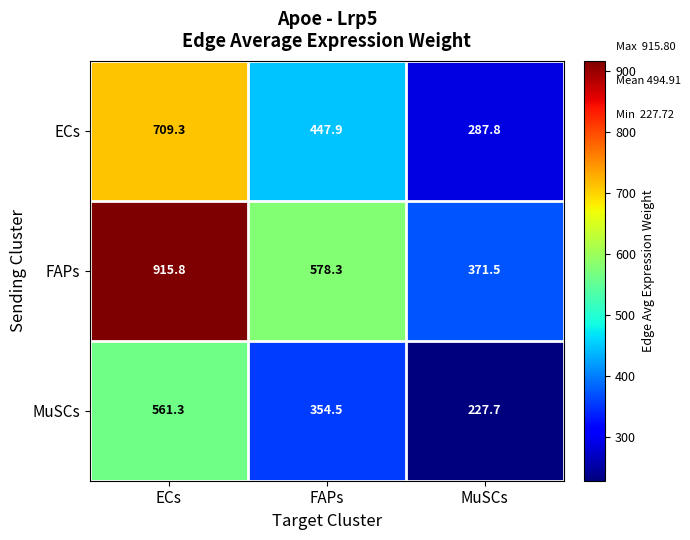

What is the approximate value of MuSCs at FAPs?

354.5